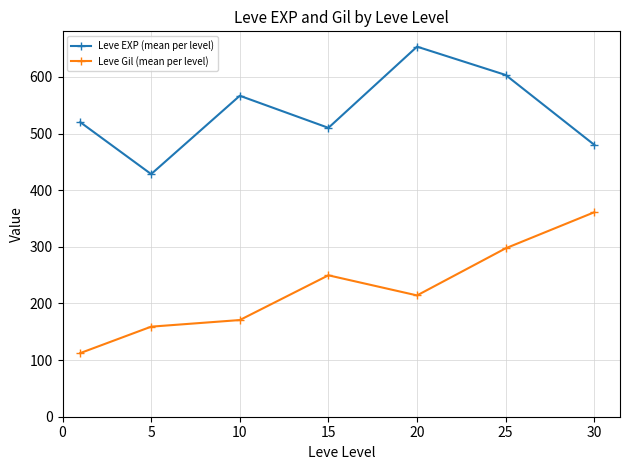

True or false: Leve Gil (mean per level) and Leve EXP (mean per level) intersect in this chart.

False